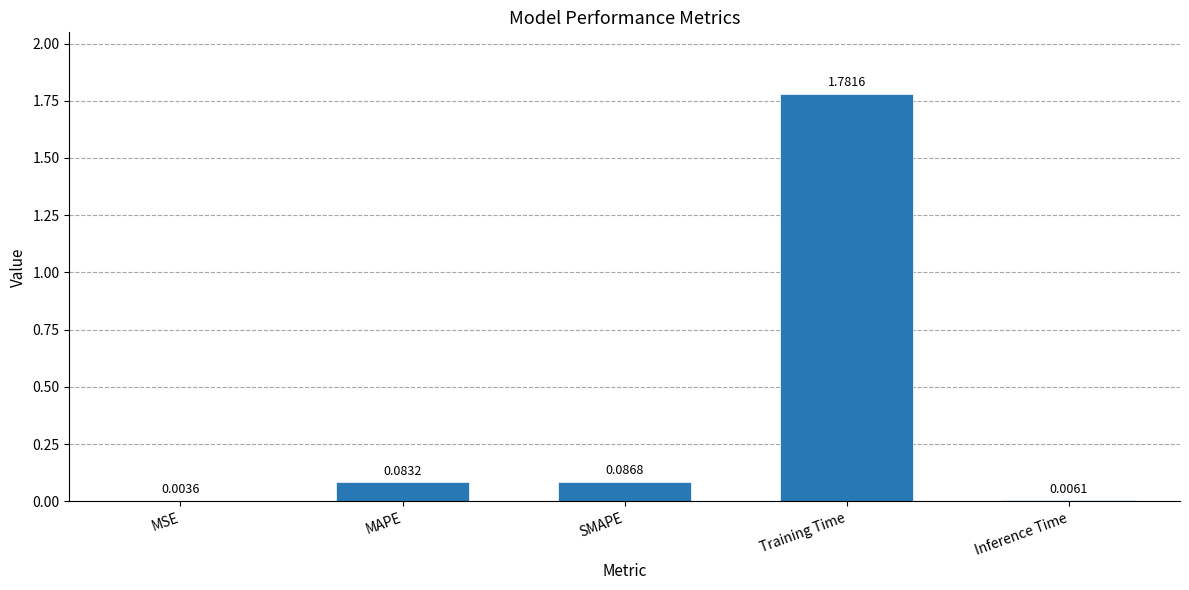

What is the sum of all values?

2.0